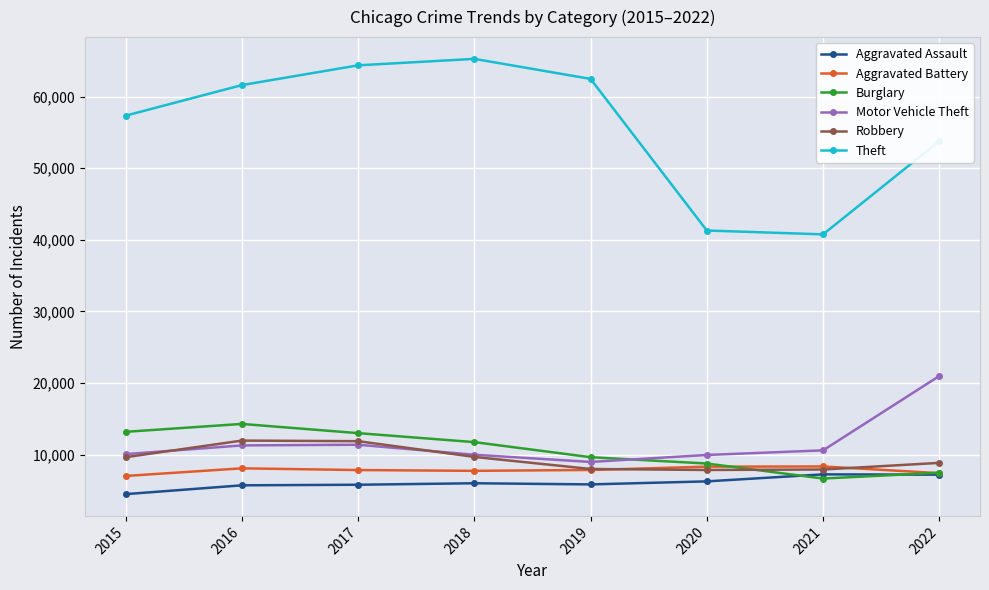

True or false: Aggravated Assault has a value of 7243 at 2021.

True